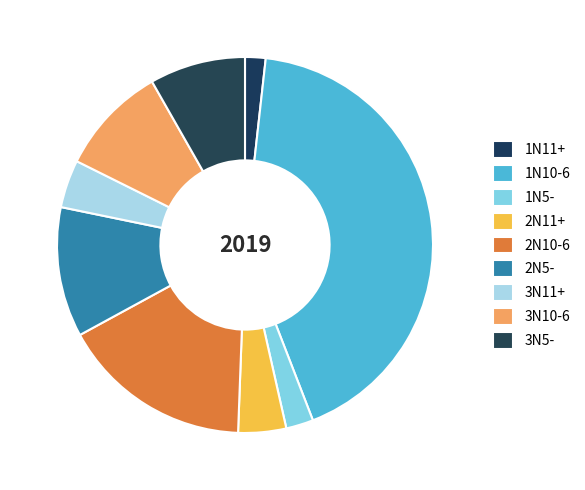

How many slices are in this pie chart?

9